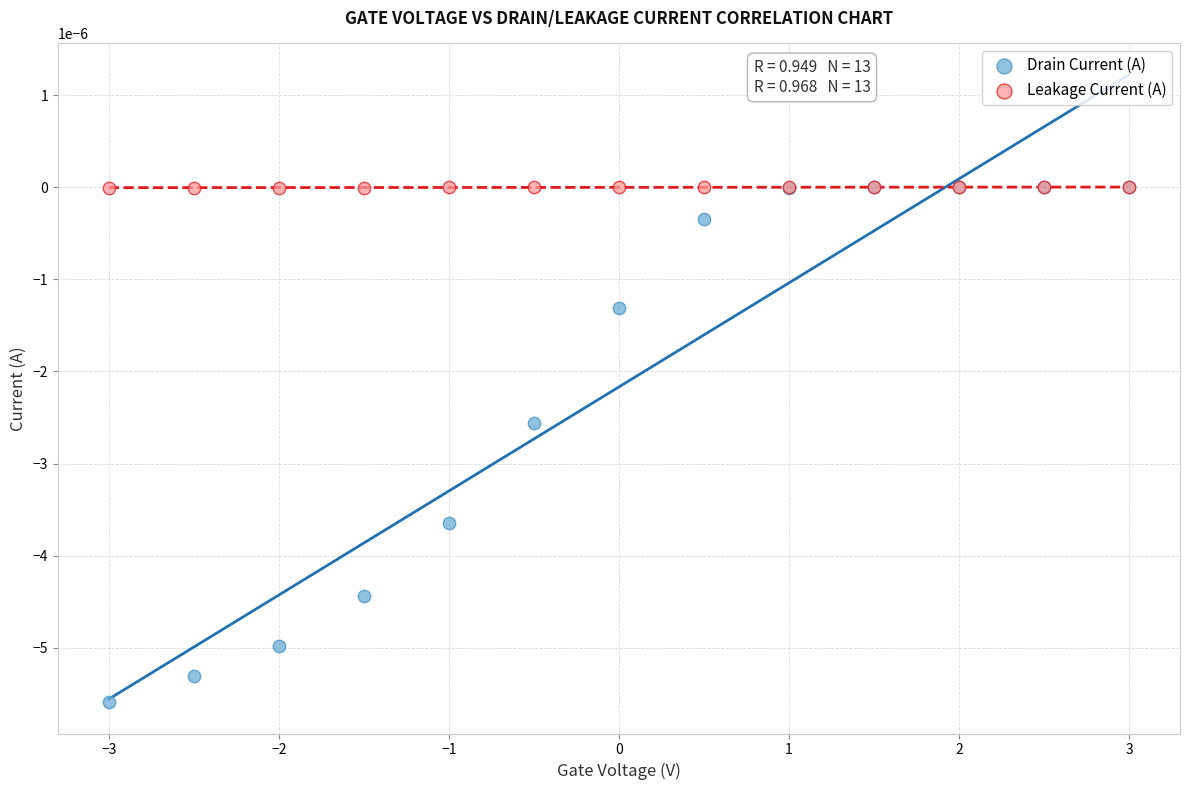

What are all the series names shown in the legend?

Drain Current (A), Leakage Current (A)